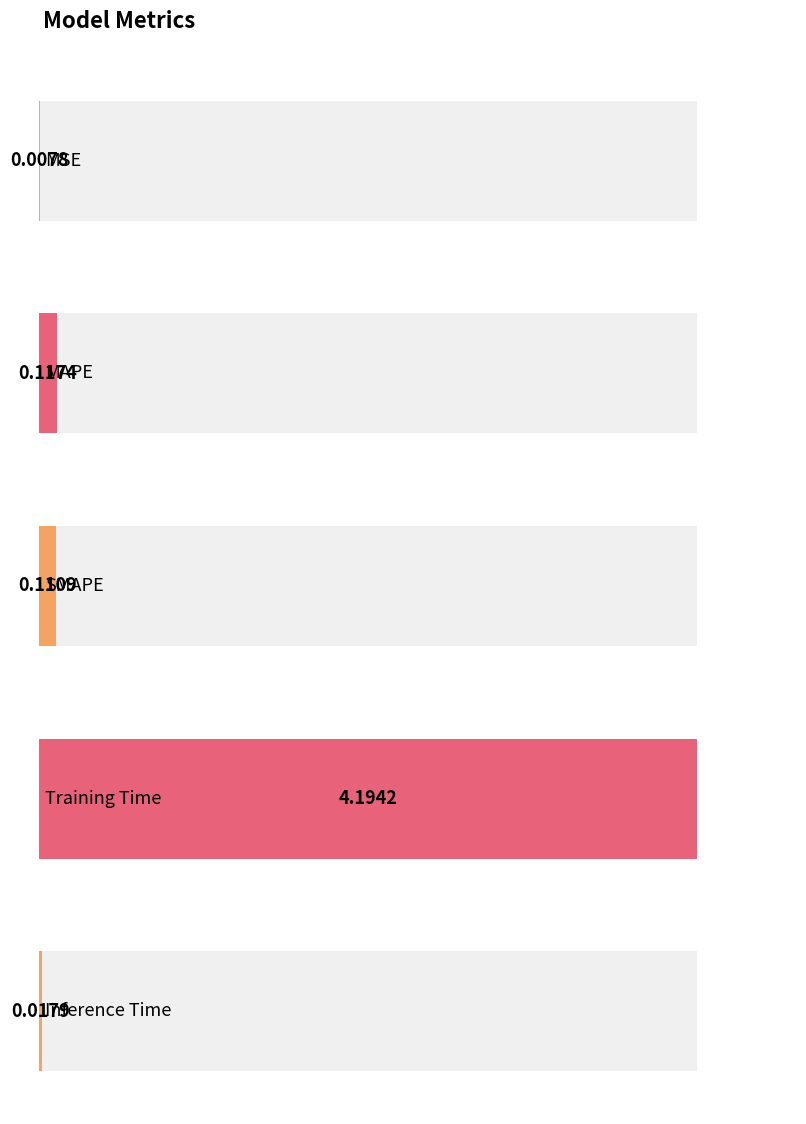

Reading left to right, what are all the values shown in this chart?

0.0	0.1	0.1	4.2	0.0